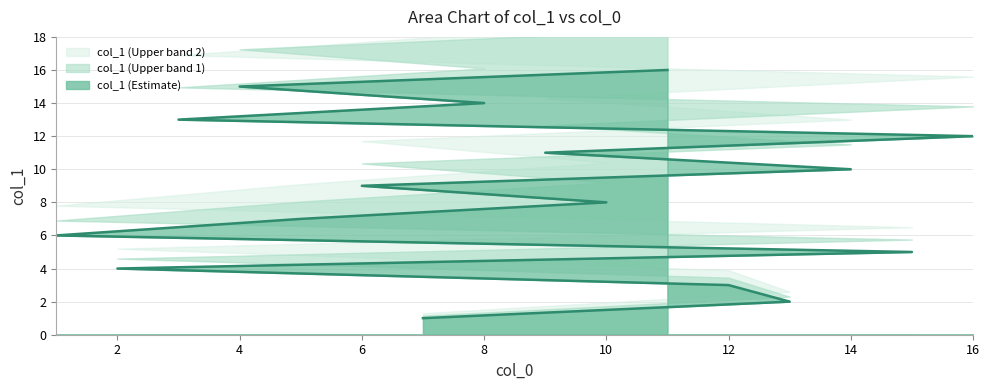

Read the value at 11, to the nearest 10.

20